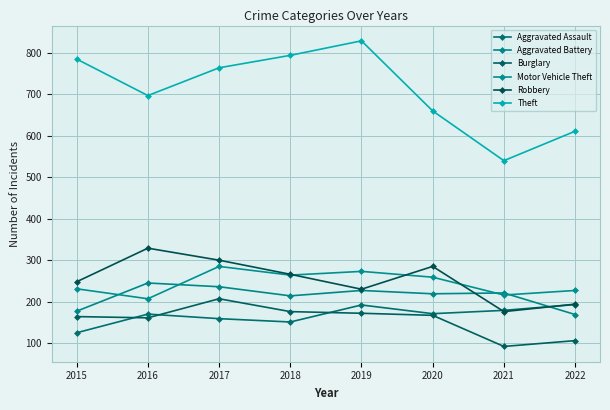

What is the spread (max minus min) of values at 2018?

643